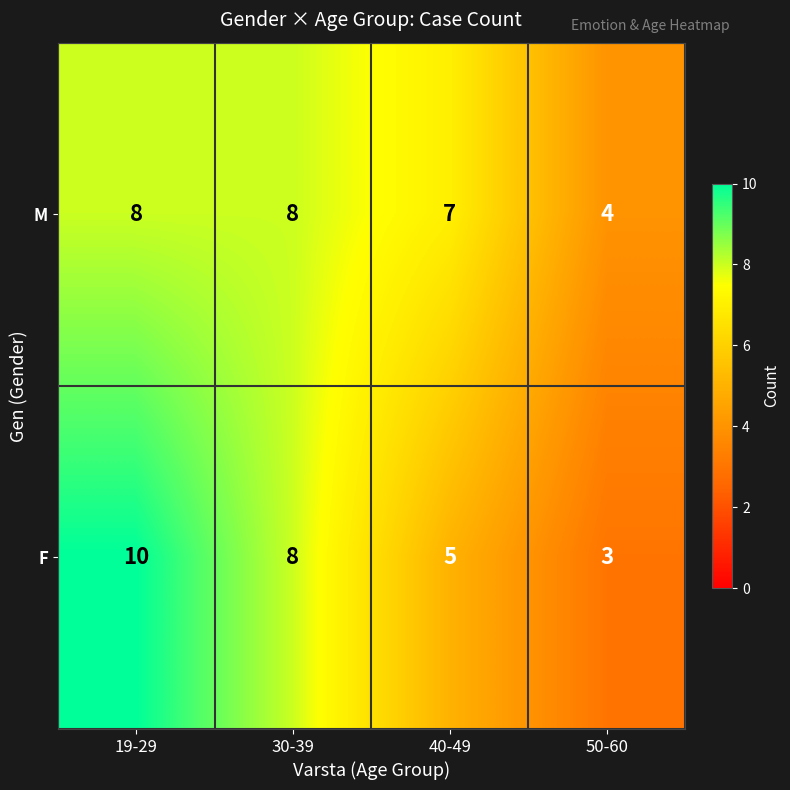

Which series has the widest spread of values?

F